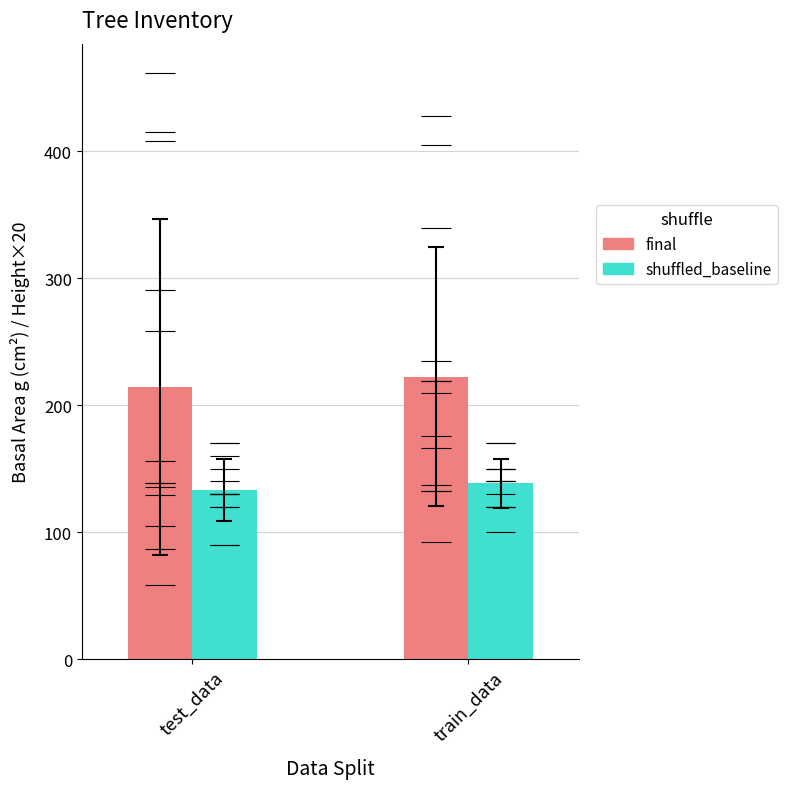

True or false: dbh has a value of 17.3 at 24_680_12.

False